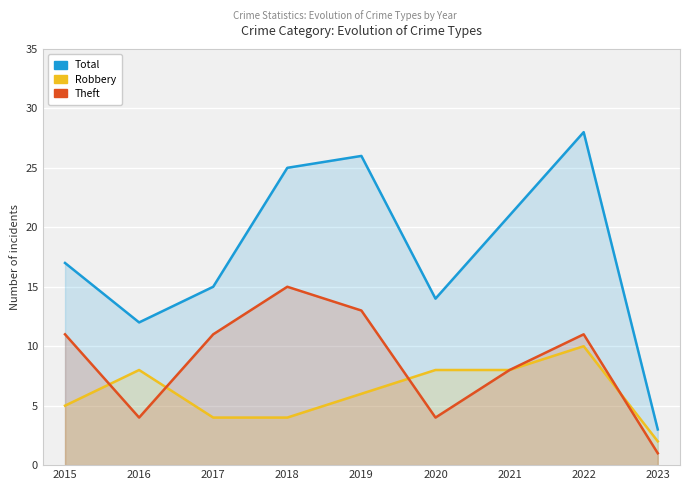

Does the chart display data point markers on the line(s)?

No